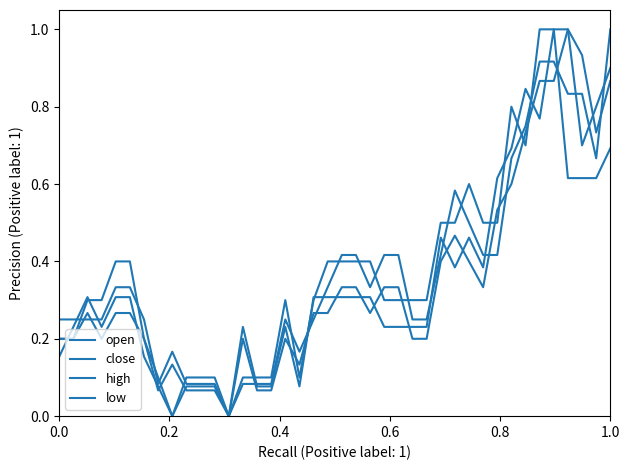

True or false: close and open cross at least once.

True